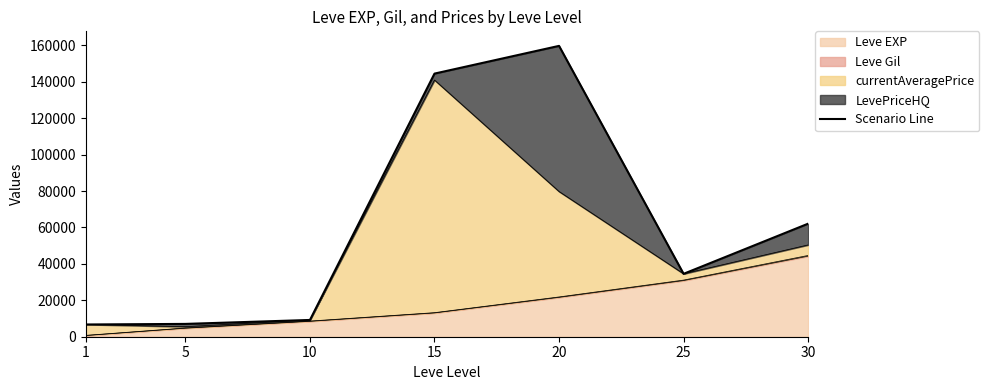

Is it true that the value at 1 is 1542?

False